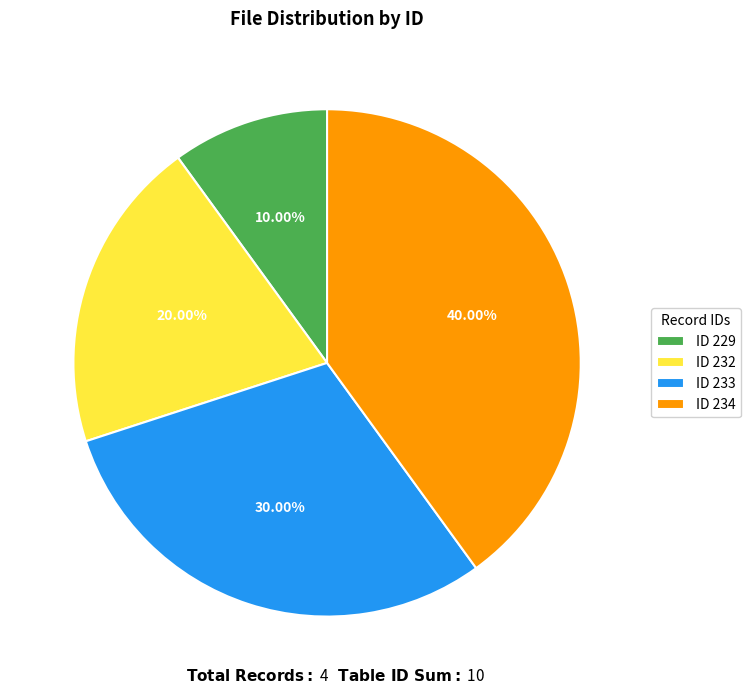

Is there a majority slice in this chart?

No